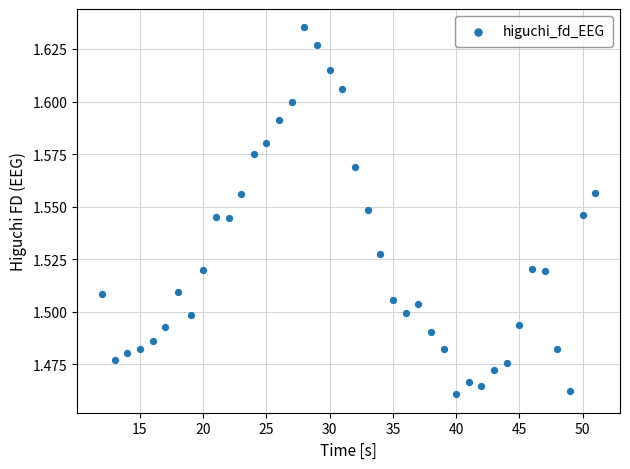

What is the range of X values (max minus min)?

39.0